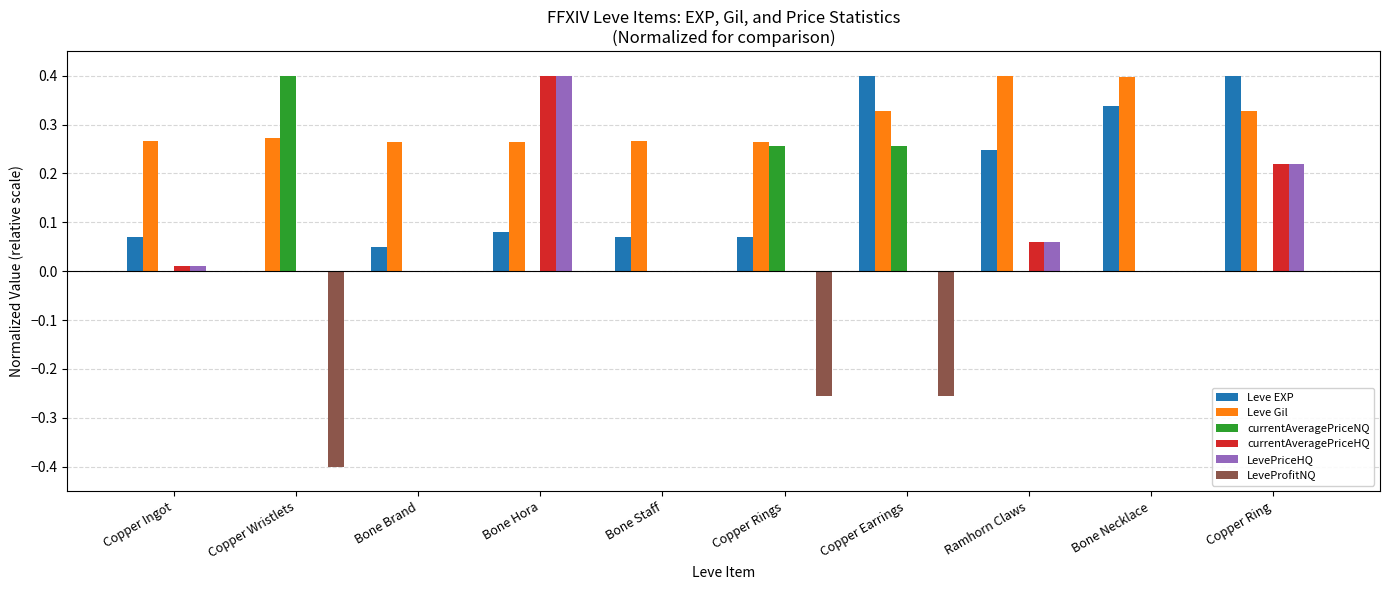

The value of Leve EXP at Copper Wristlets is 0.0. True or false?

True